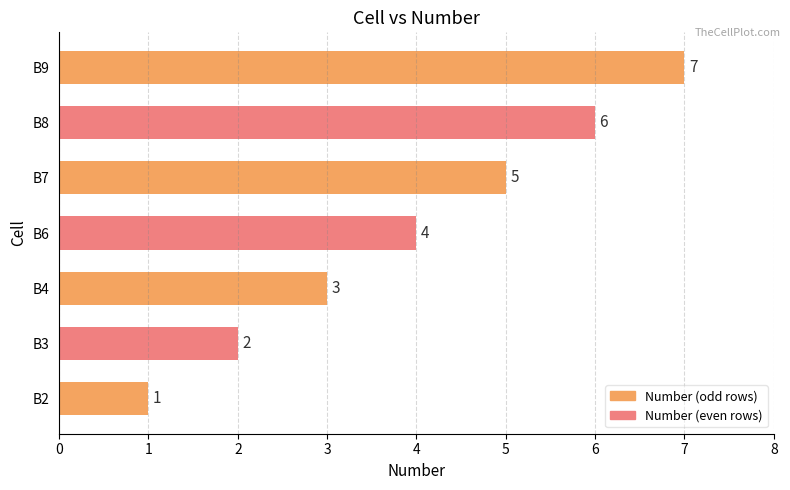

What is the average value?

4